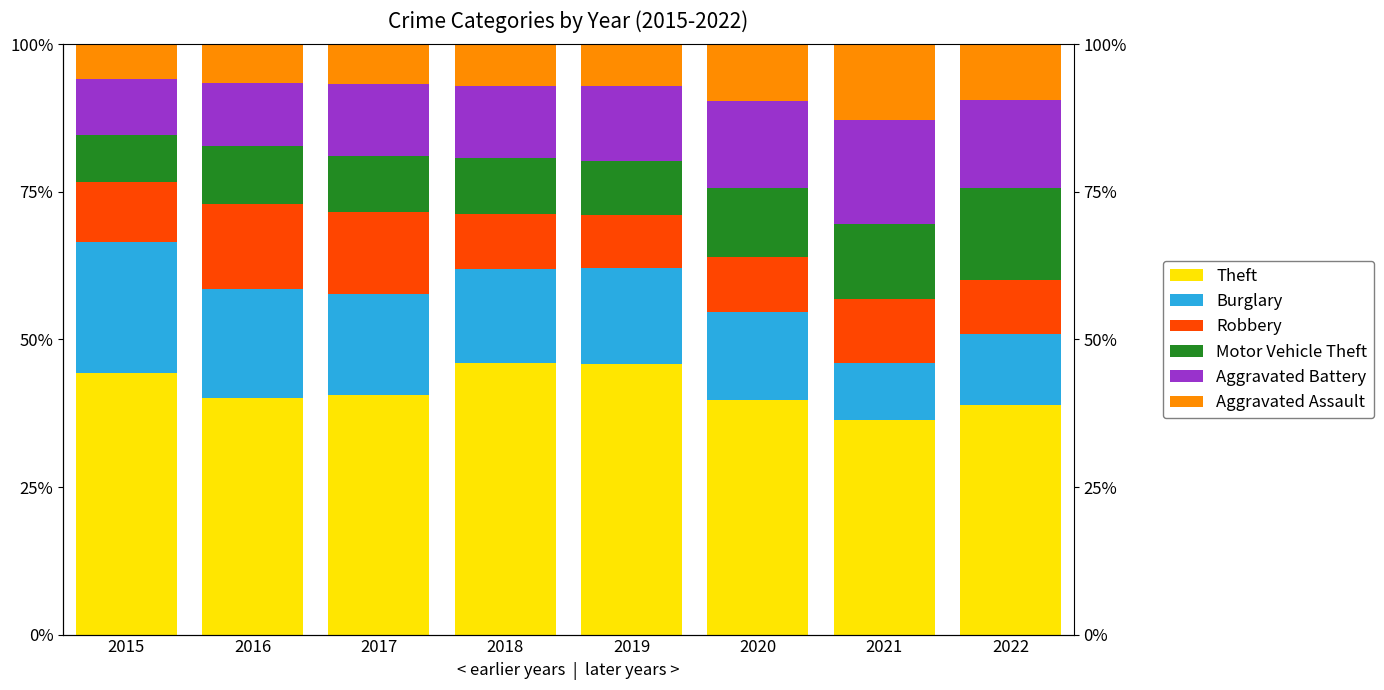

Is it true that Theft equals 45.9 at 2018?

True